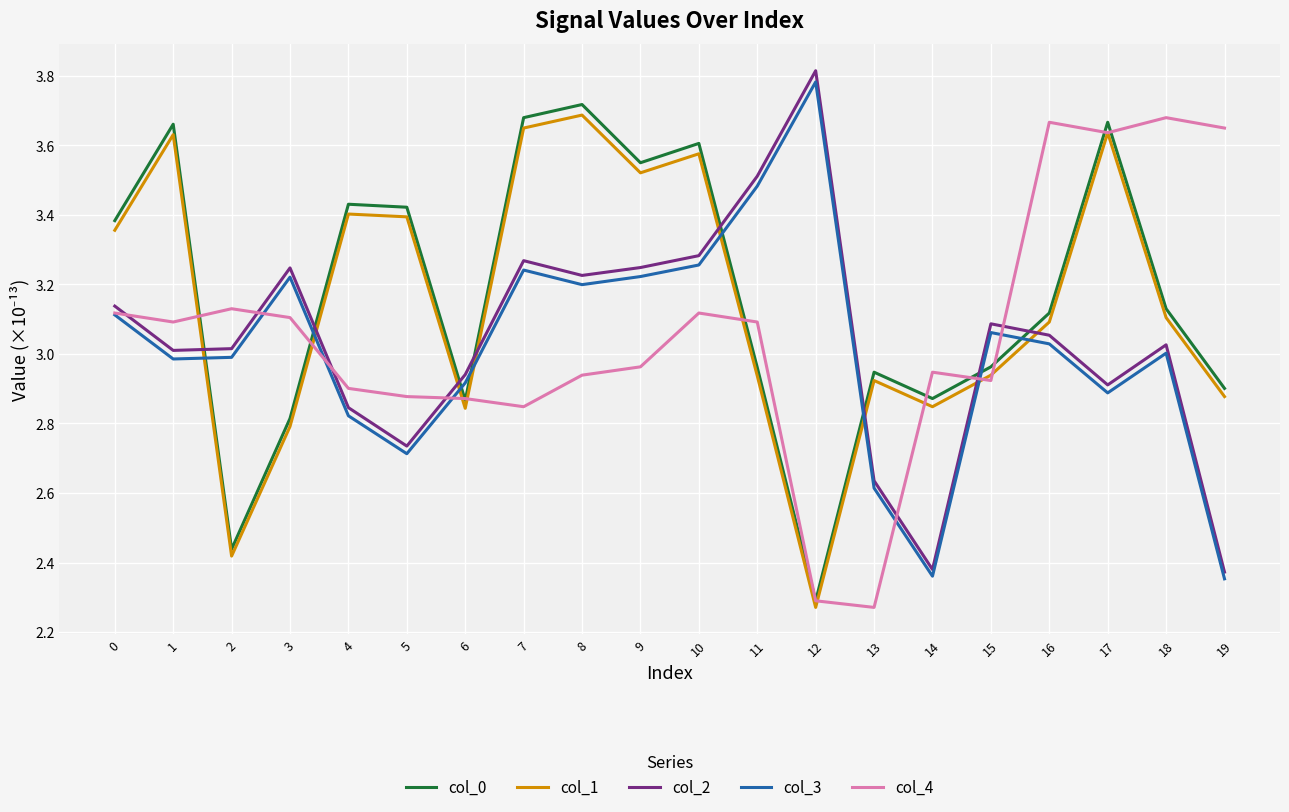

What is the total value across all series at 18?

15.9